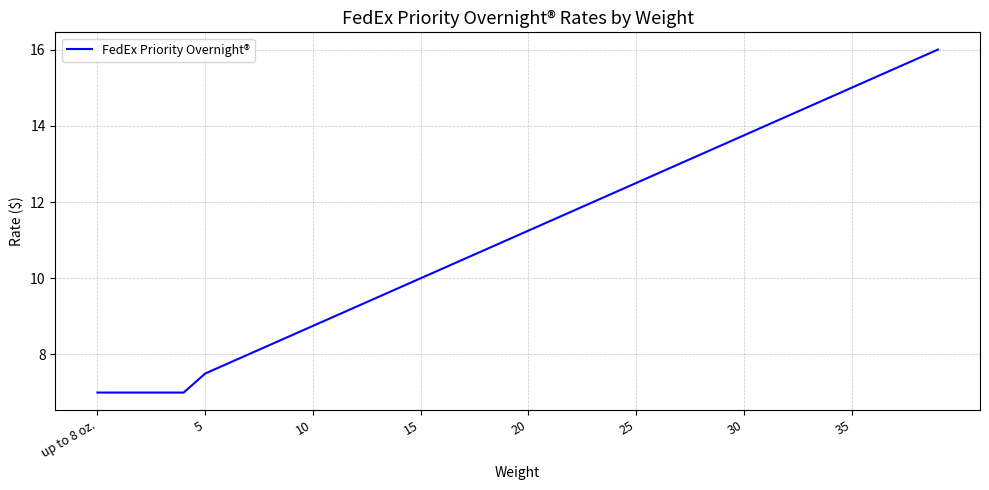

What is the difference between the maximum and minimum values?

9.0